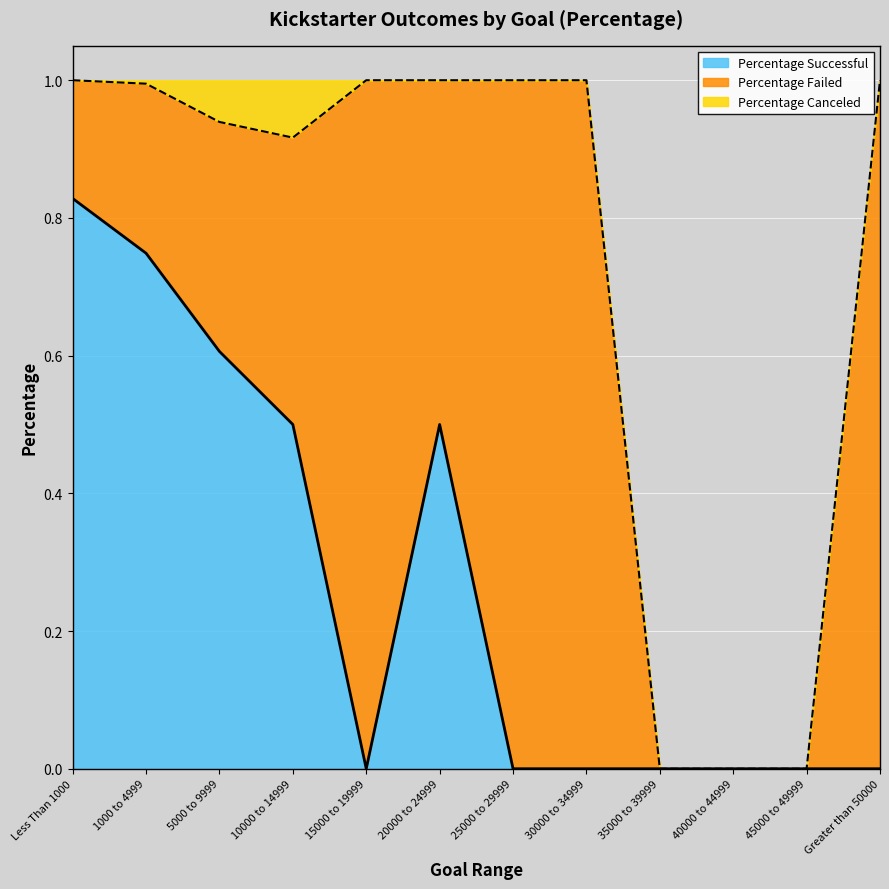

True or false: Percentage Successful and Percentage Canceled intersect in this chart.

False